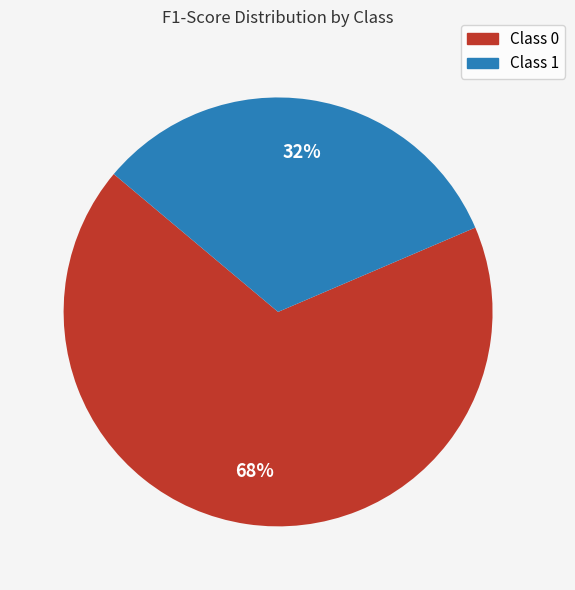

Is there any slice that represents more than half of the pie?

Yes